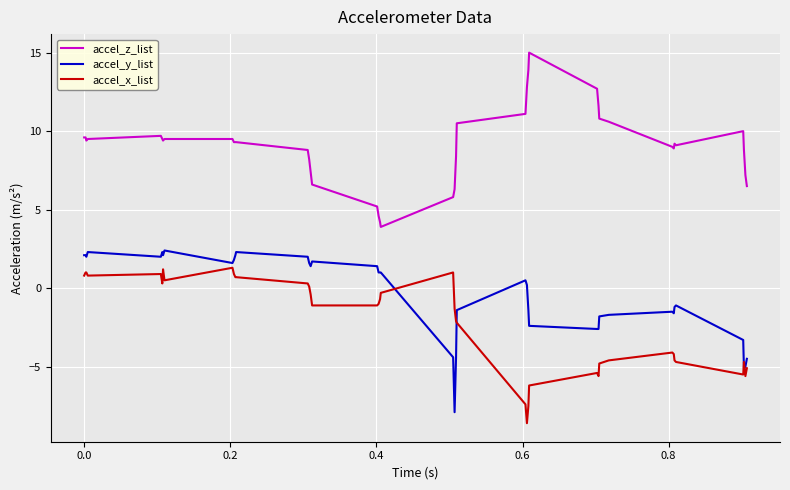

Rank the series by their average value, from lowest to highest.

accel_x_list, accel_y_list, accel_z_list